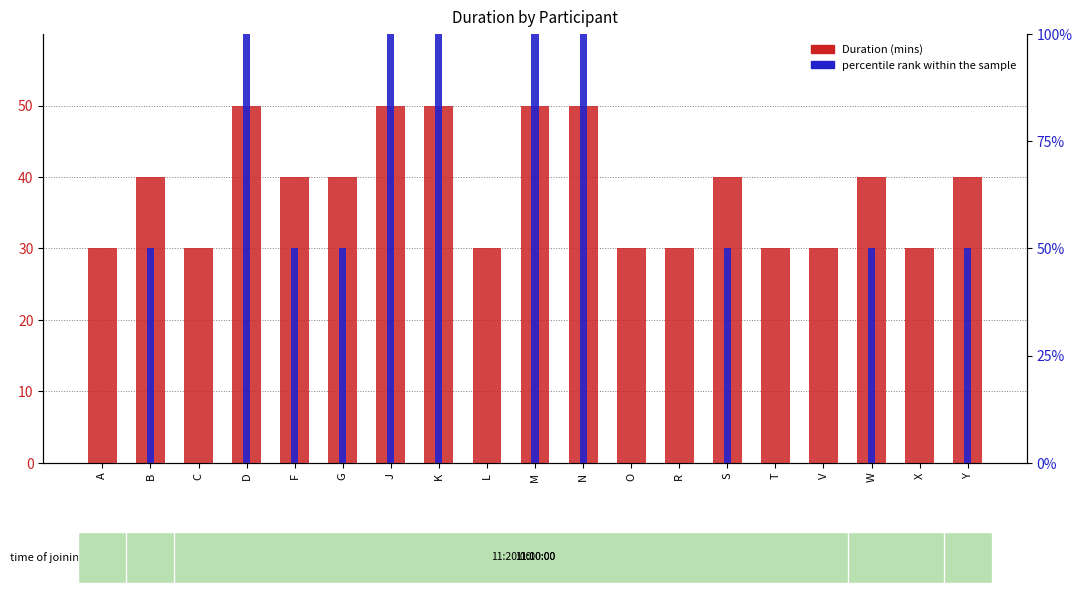

What is the highest value of the percentile rank within the sample series?

100